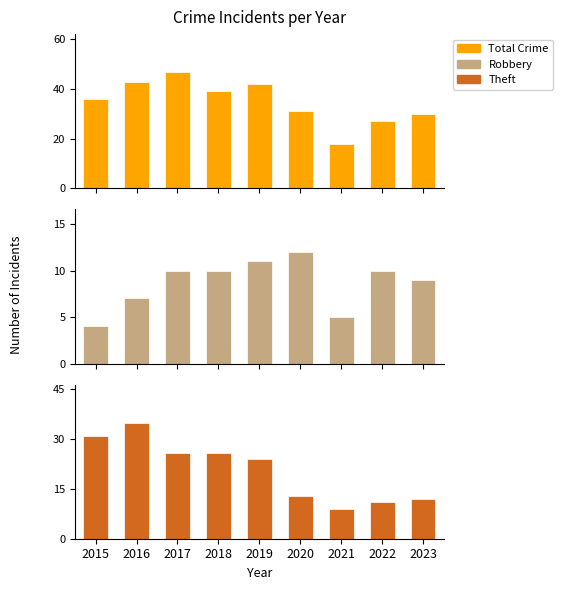

Reading left to right, list all the values displayed in this chart.

Total: 36	43	47	39	42	31	18	27	30
Robbery: 4	7	10	10	11	12	5	10	9
Theft: 31	35	26	26	24	13	9	11	12